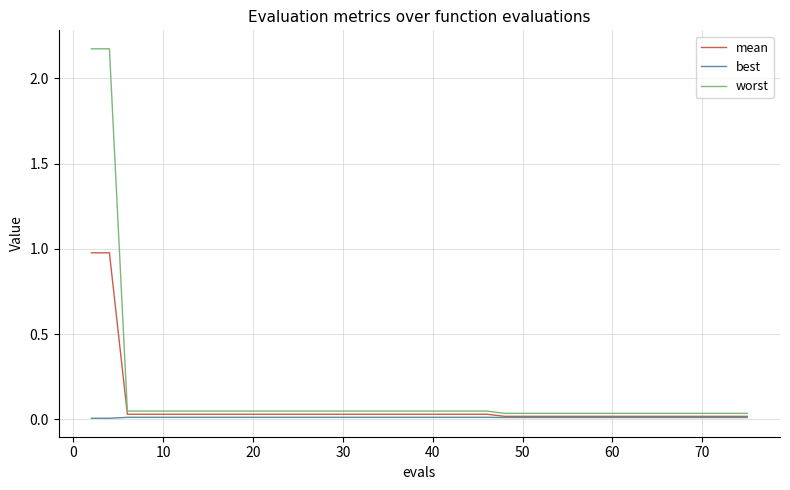

Count the number of data series in this chart.

3